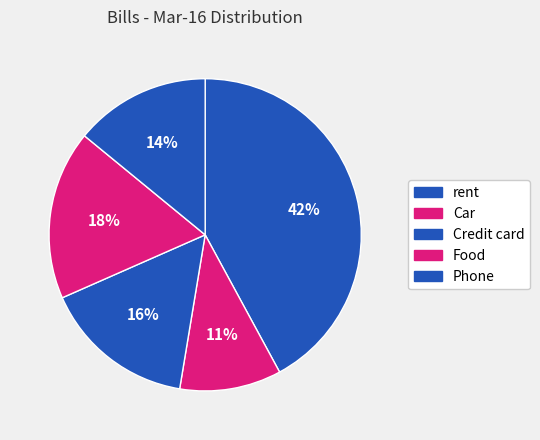

Is the sum of Car and Food greater than half?

No